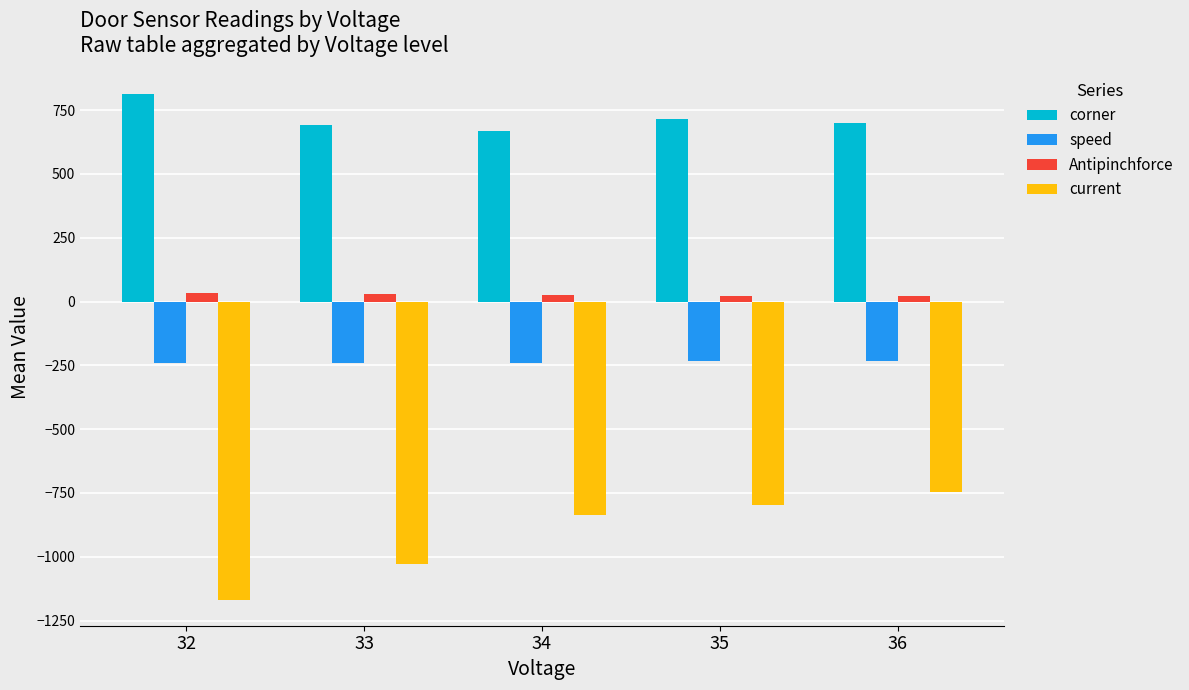

What is the spread (max minus min) of values at 34?

1505.5